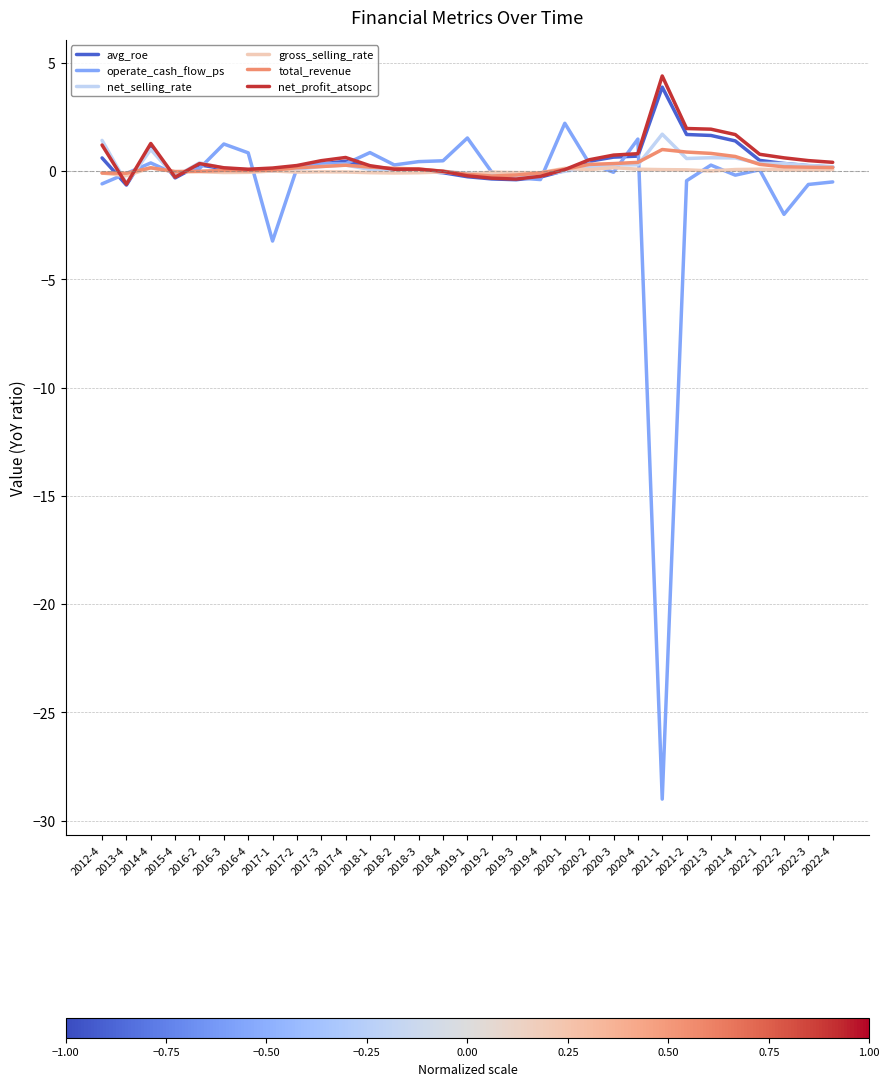

Which series has the largest range (max minus min)?

operate_cash_flow_ps